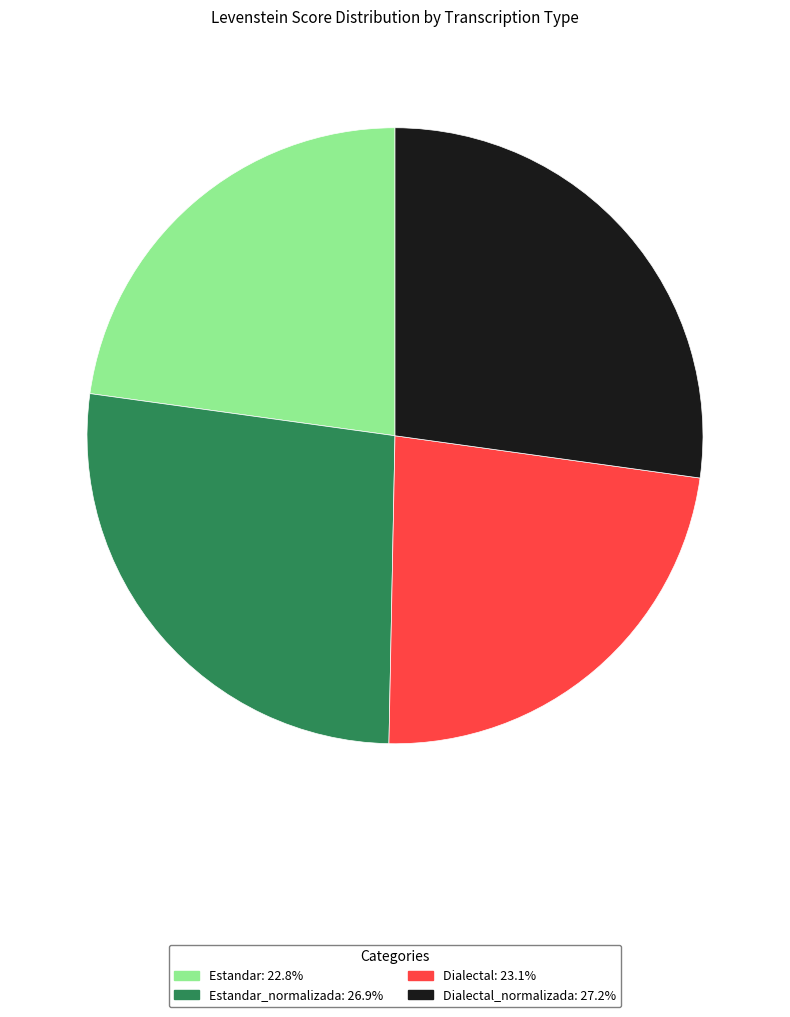

Is there a majority slice in this chart?

No